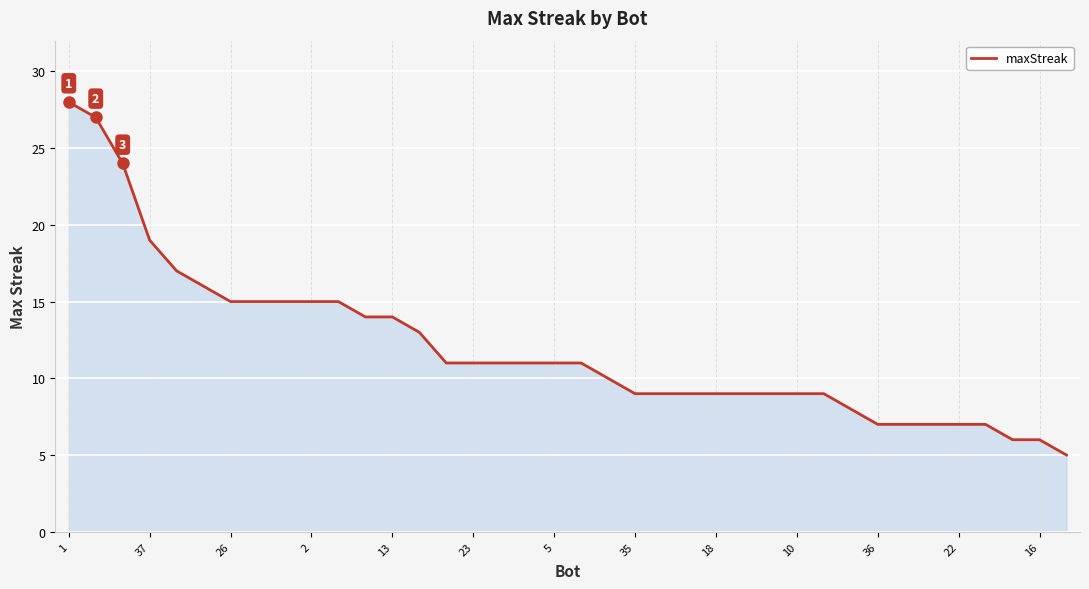

What is the minimum value shown in the chart?

5